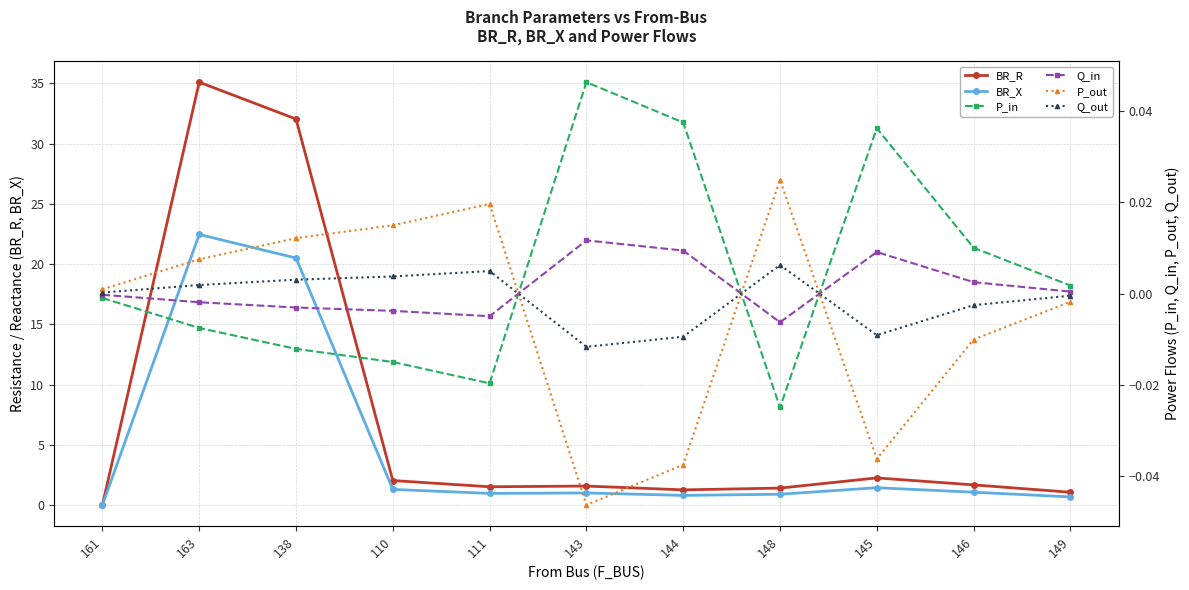

What is the spread (max minus min) of values at 146?

1.7